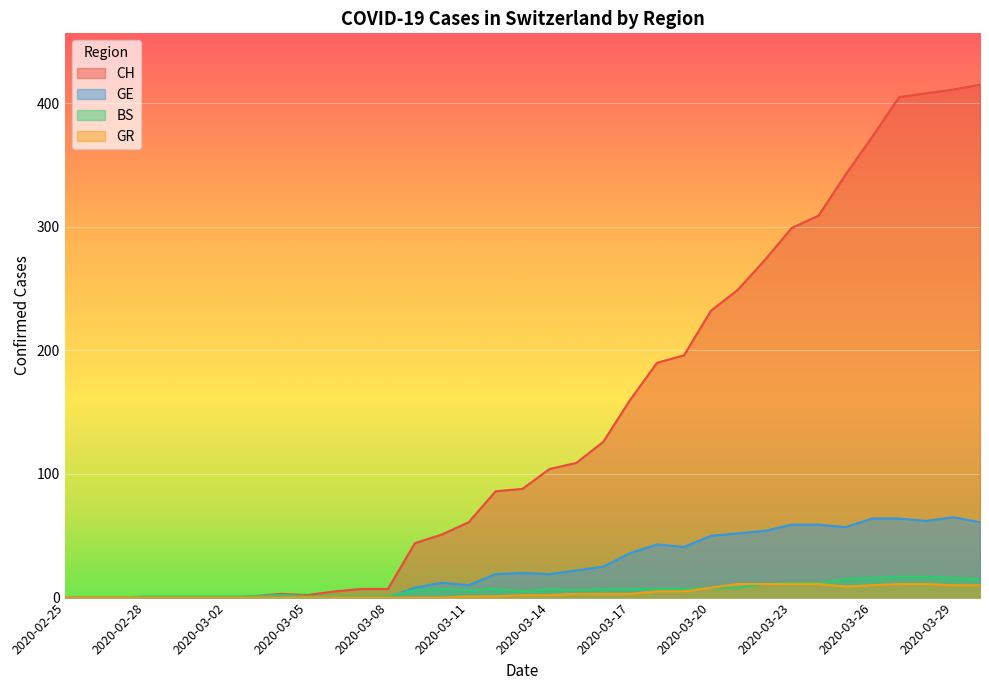

Reading left to right, list all the values displayed in this chart.

CH: 0	0	0	0	0	0	0	1	3	2	5	7	7	44	51	61	86	88	104	109	126	160	190	196	232	249	273	299	309	342	373	405	408	411	415
GE: 0	0	0	0	0	0	0	0	0	0	0	0	0	8	12	10	19	20	19	22	25	36	43	41	50	52	54	59	59	57	64	64	62	65	61
BS: 0	0	0	1	1	1	1	1	2	1	1	1	1	6	7	6	7	5	7	6	7	7	7	7	8	8	11	12	12	15	16	17	17	16	15
GR: 0	0	0	0	0	0	0	0	0	0	0	0	0	0	0	1	1	2	2	3	3	3	5	5	8	11	11	11	11	9	10	11	11	10	10